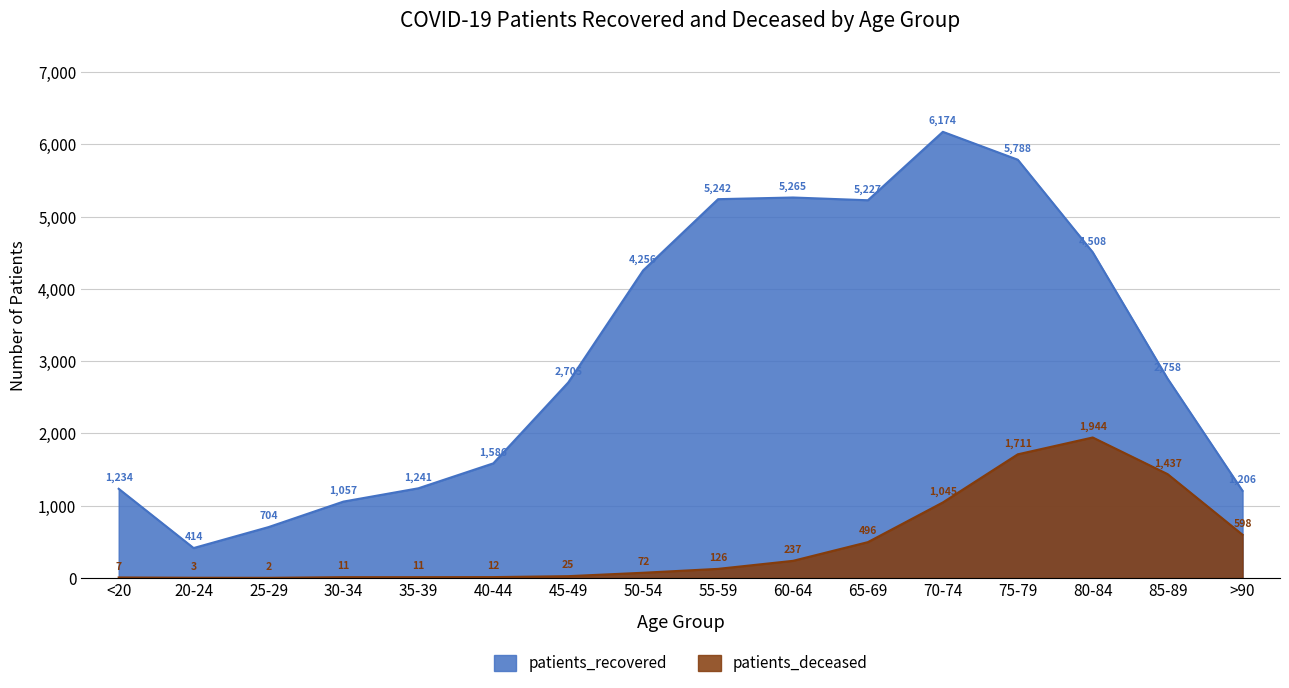

What is the approximate value of patients_recovered at 50-54?

4256